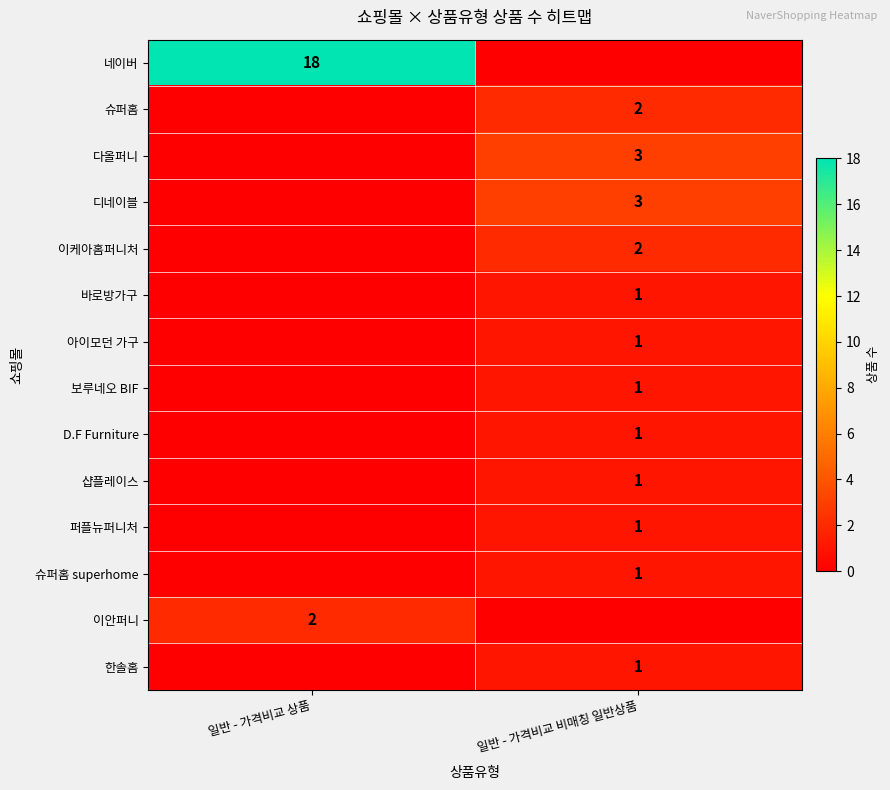

Is it true that 디네이블 equals 2 at 일반 - 가격비교 비매칭 일반상품?

False